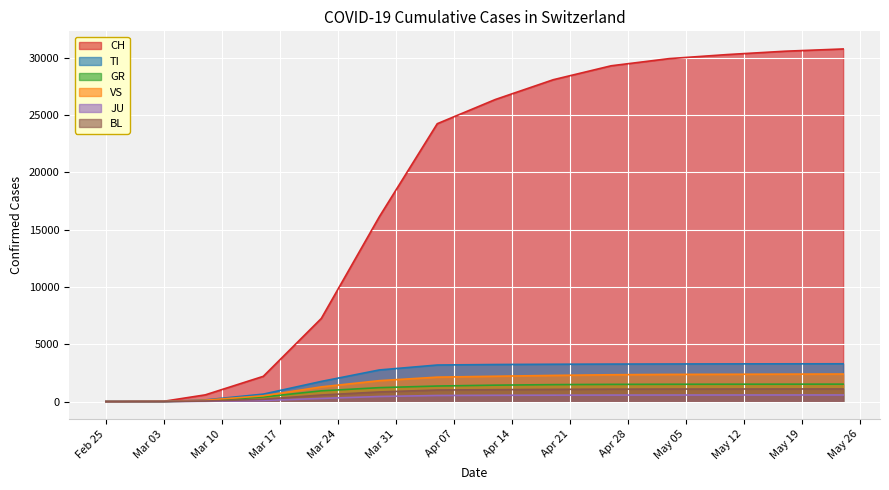

The VS series shows 4294 at 2020-05-24. True or false?

False